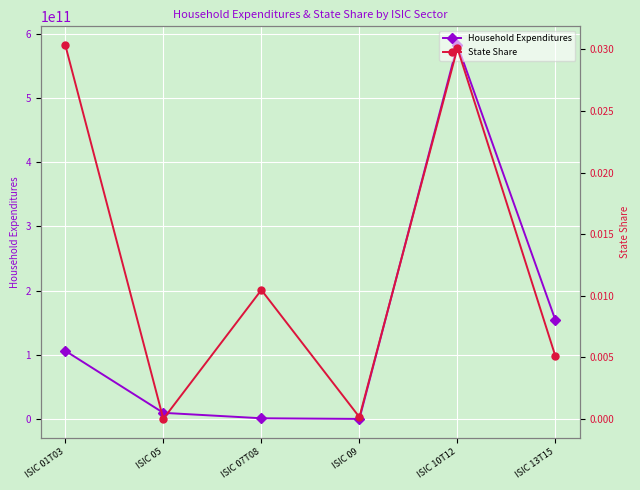

True or false: Household Expenditures and State Share intersect in this chart.

False